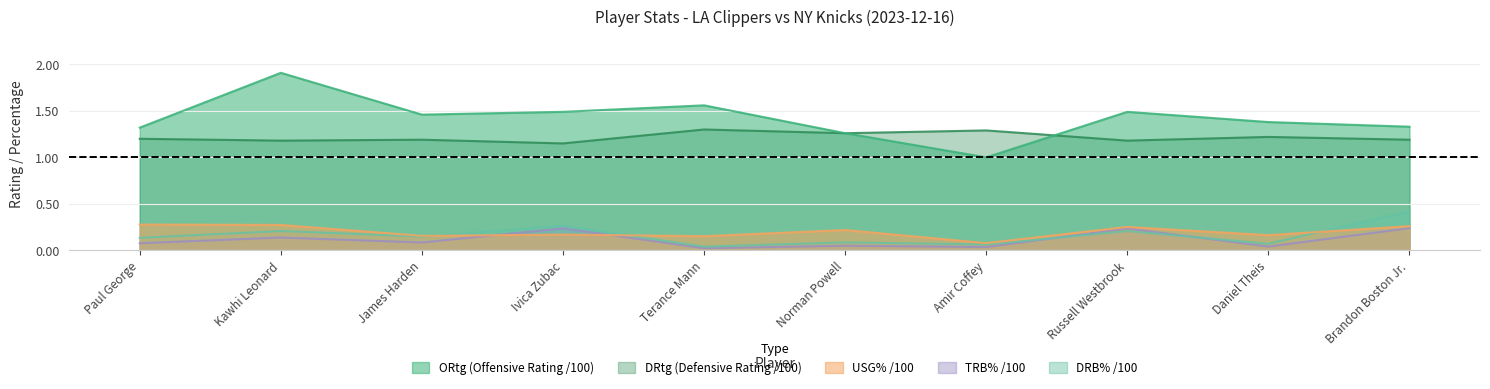

Rank the series by their maximum value, from lowest to highest.

TRB%, USG%, DRB%, DRtg, ORtg